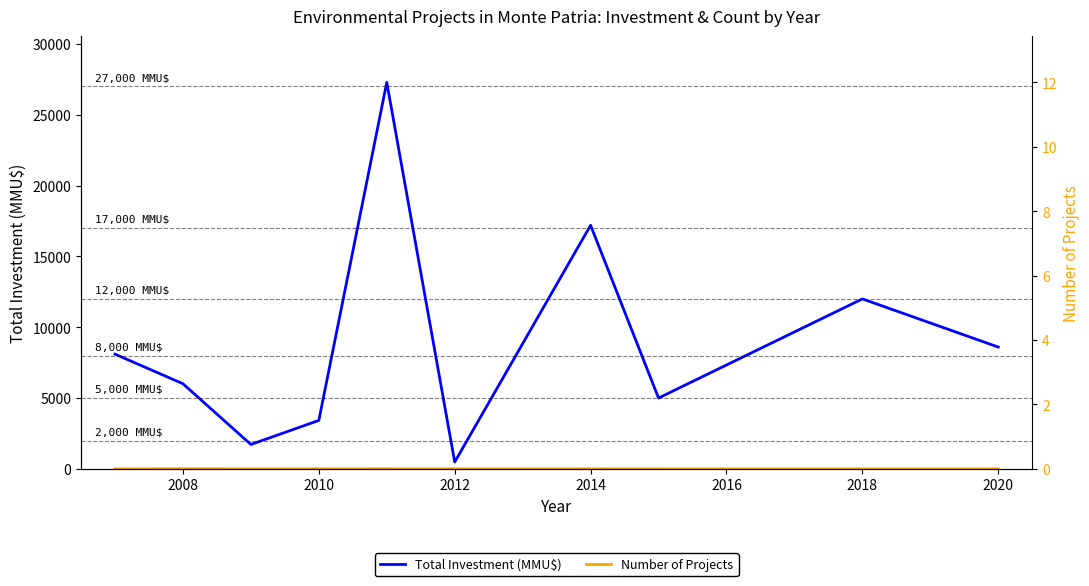

True or false: Number of Projects has a value of 3 at 2014.

False